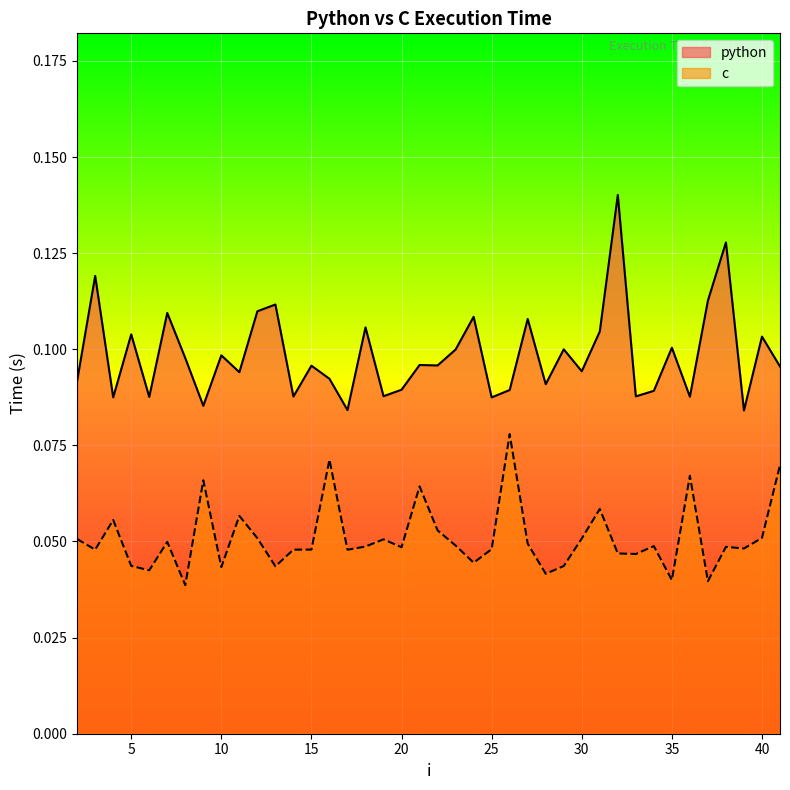

At which category does python reach its first local peak?

3